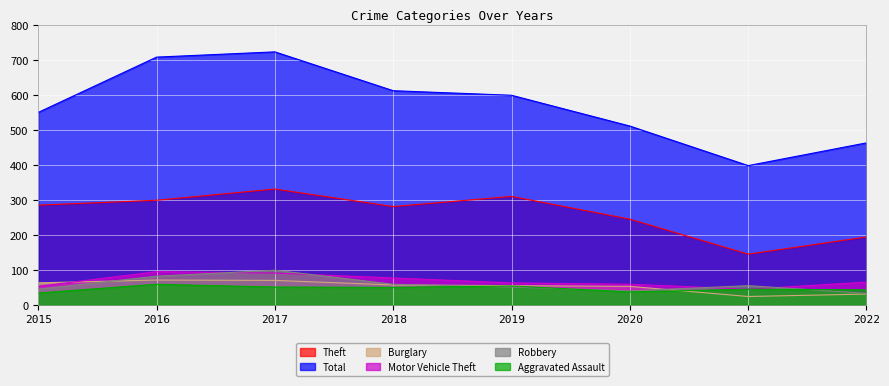

True or false: Robbery and Burglary cross at least once.

True